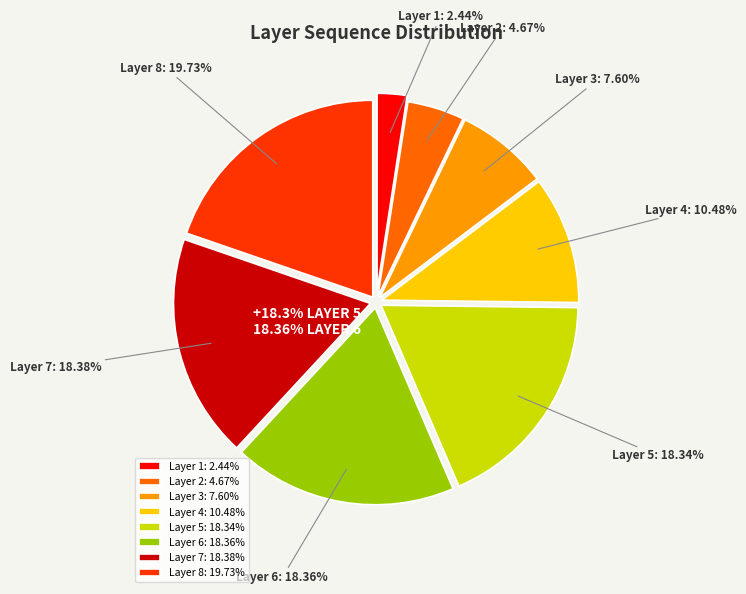

Is it true that 1 is 1% of the pie?

False